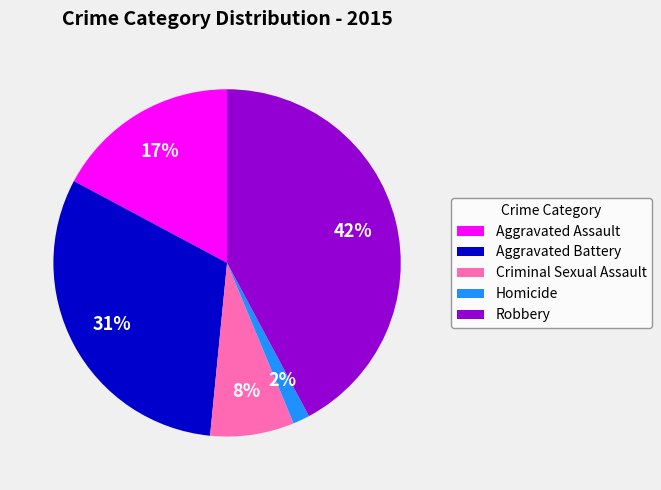

Is it true that Criminal Sexual Assault is 20% of the pie?

False